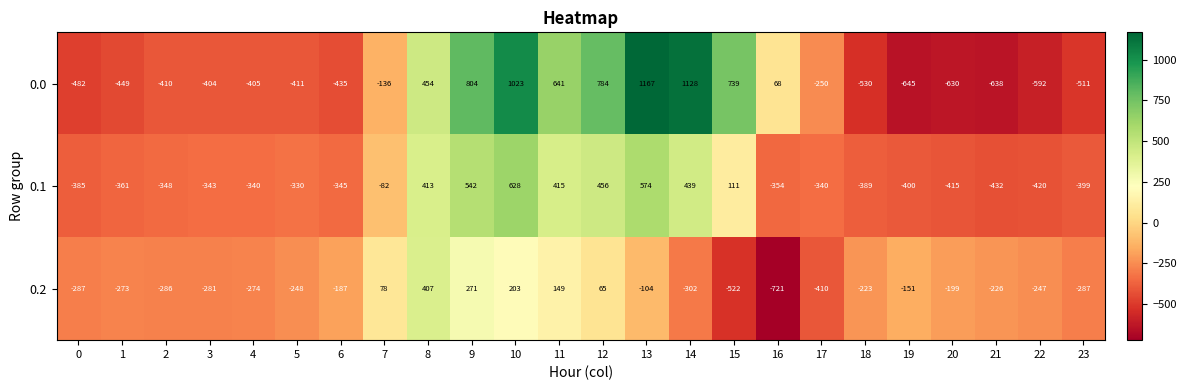

Which series has the largest total across all categories?

0.0